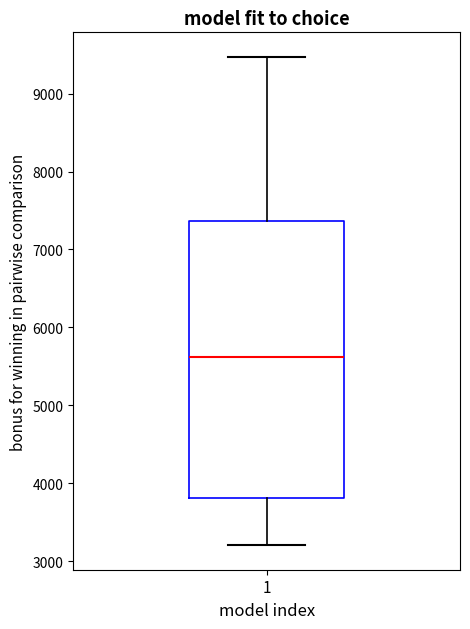

Transcribe this box plot: give where the median line is, the range the box spans, and where the two whiskers end, as read against the y-axis. The values are not printed on the chart, so give them approximately, as read against the axis.

median 5600, box 3800 to 7400, whiskers 3200 to 9500